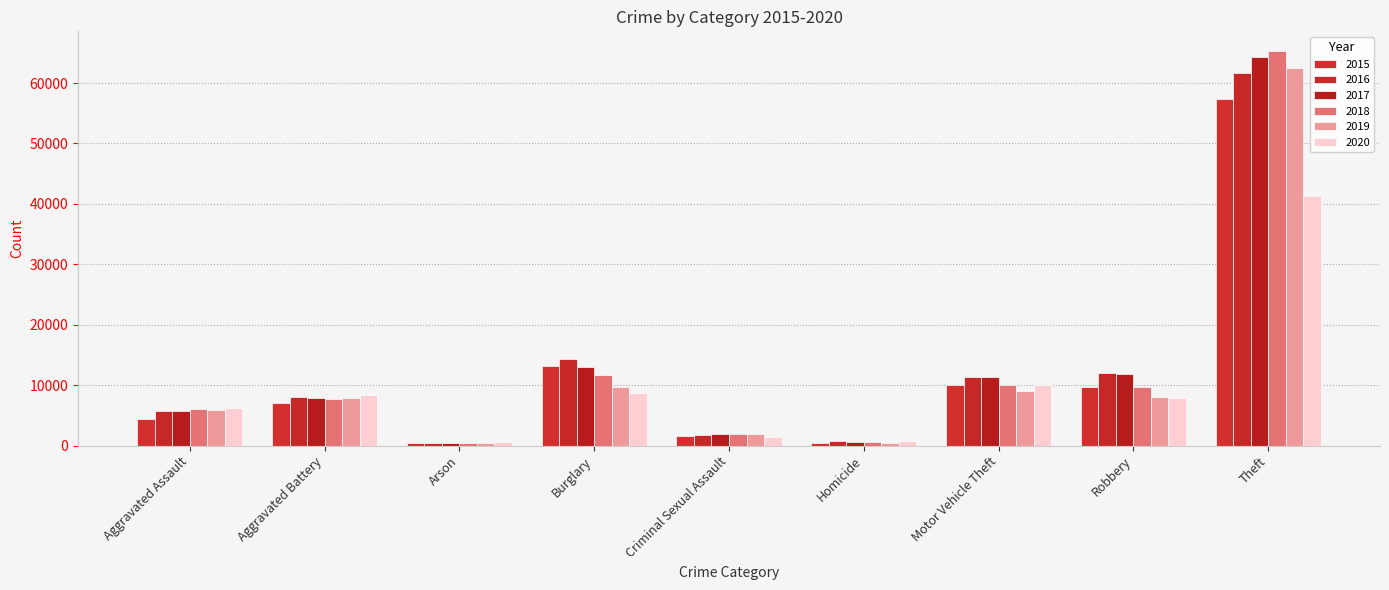

What is the total value across all series at Robbery?

59007